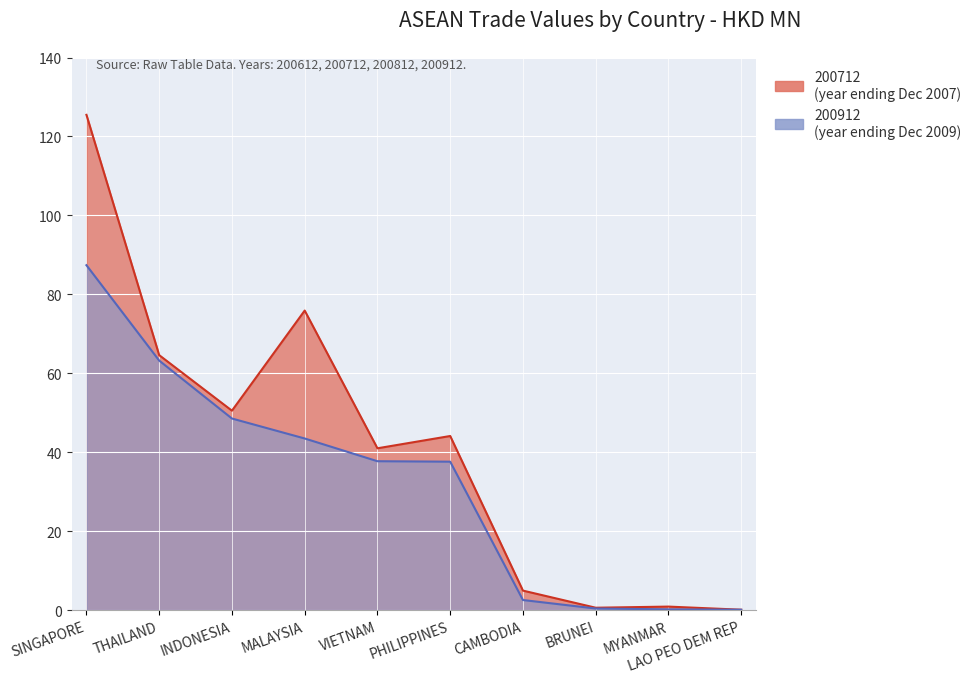

Is it true that 200912 equals 63.2 at THAILAND?

True